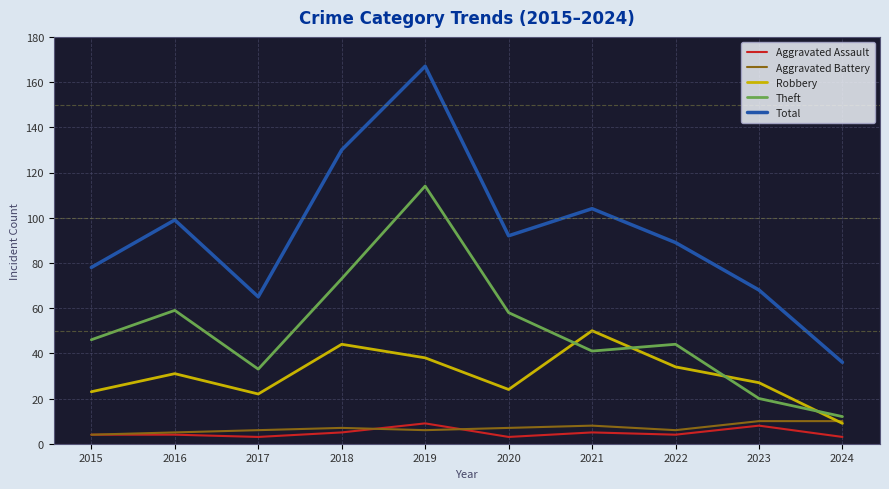

True or false: Aggravated Assault and Total intersect in this chart.

False